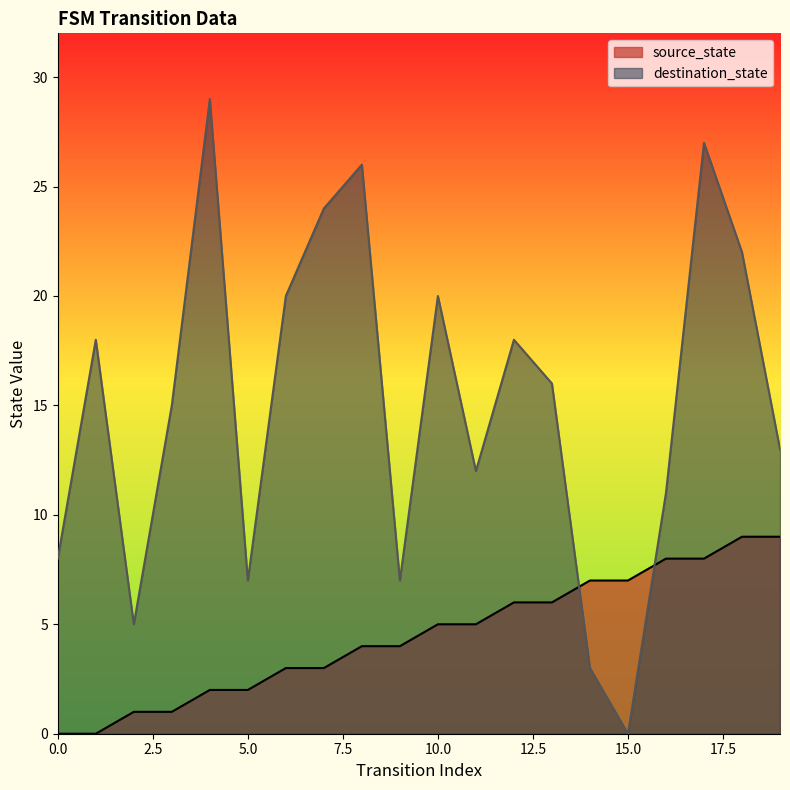

True or false: source_state has more than 2 points higher than both neighbors.

False